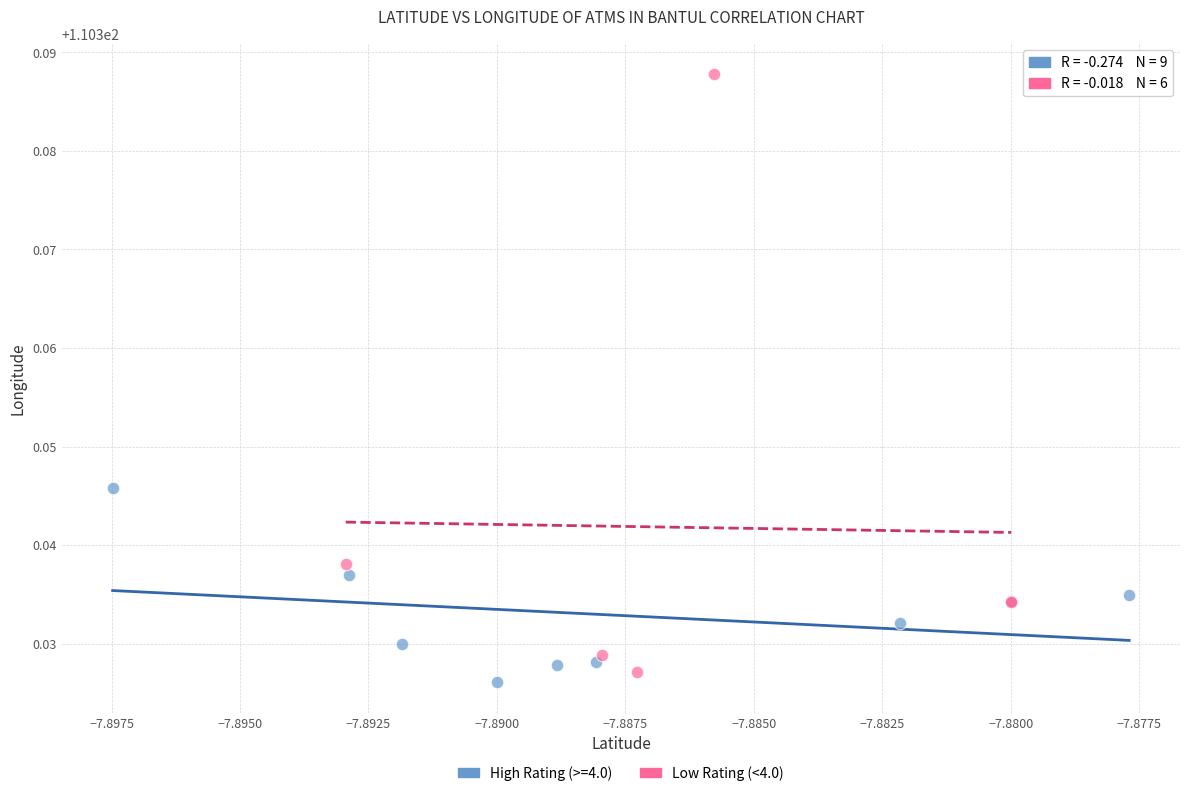

Which series has the largest Y range (max minus min)?

Low Rating (<4.0)